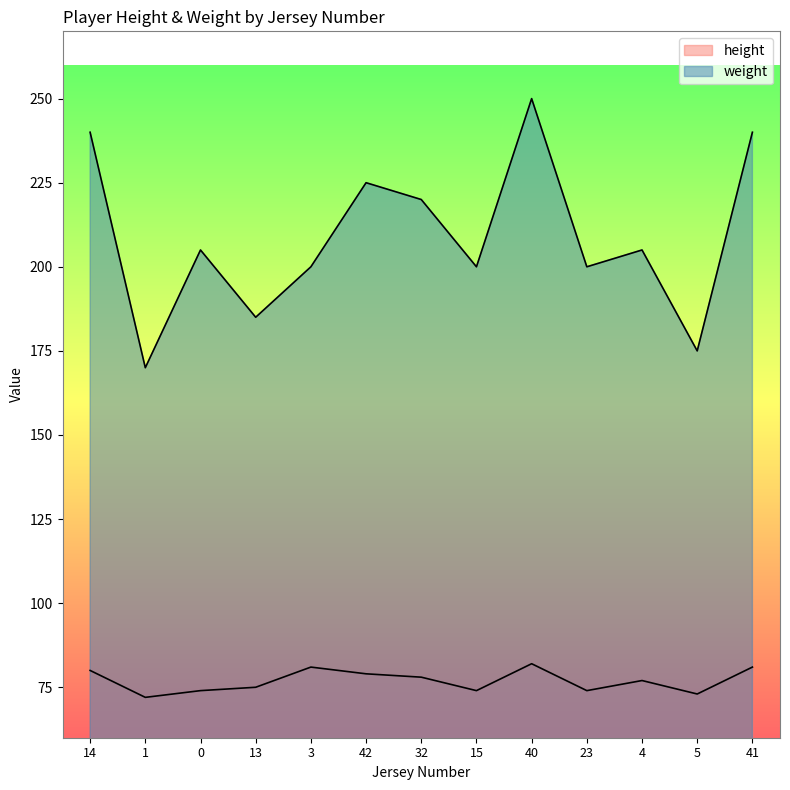

What is the total value across all series at 1?

242